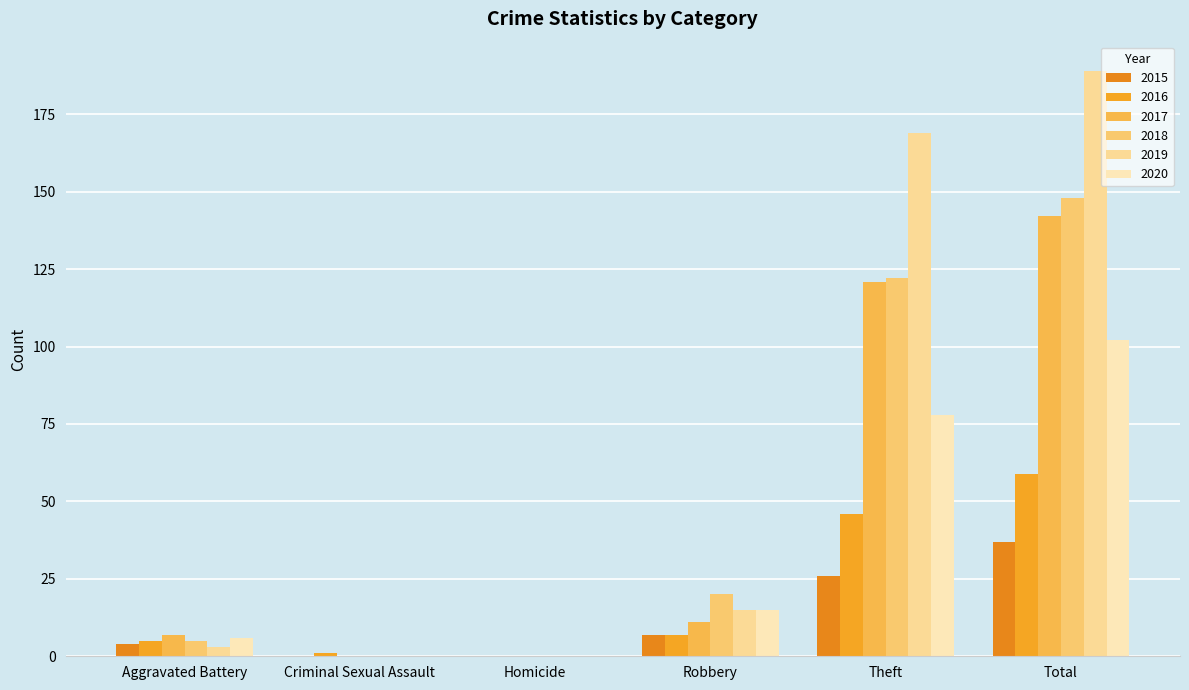

Reading left to right, what are all the values shown in this chart?

2015: 4	0	0	7	26	37
2016: 5	1	0	7	46	59
2017: 7	0	0	11	121	142
2018: 5	0	0	20	122	148
2019: 3	0	0	15	169	189
2020: 6	0	0	15	78	102